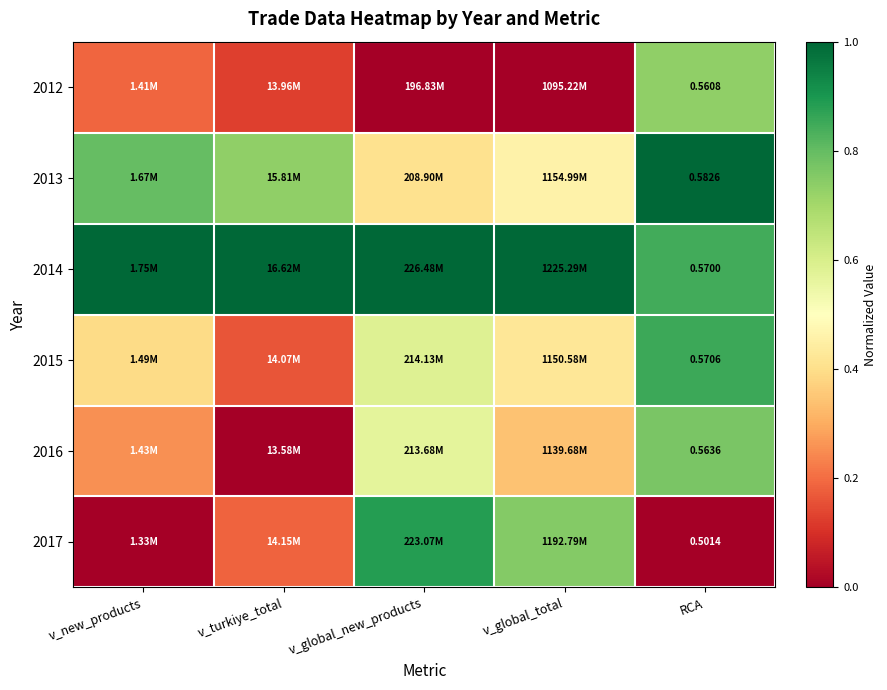

What is the difference between the maximum and second lowest values in the 2013 series?

0.5